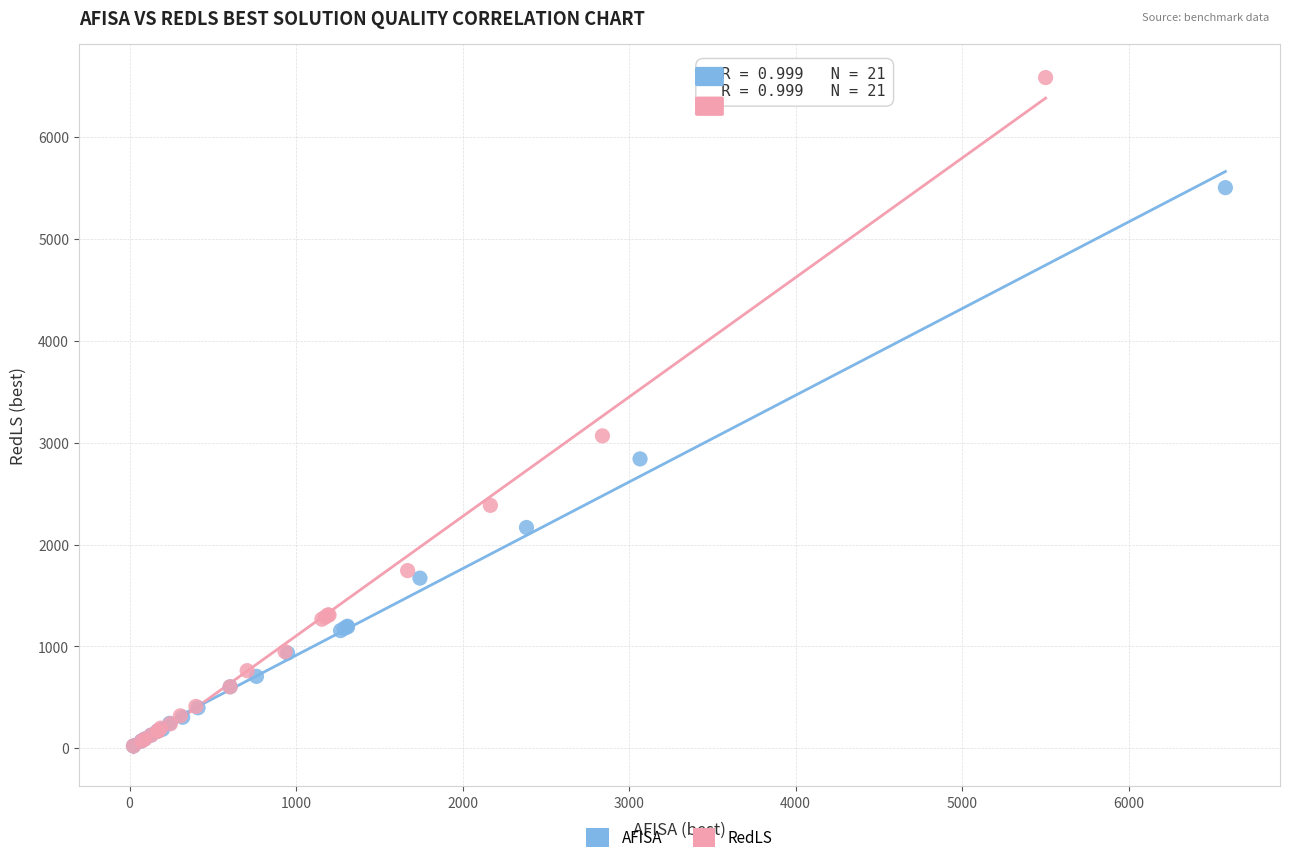

Which series has the widest spread of Y values?

RedLS